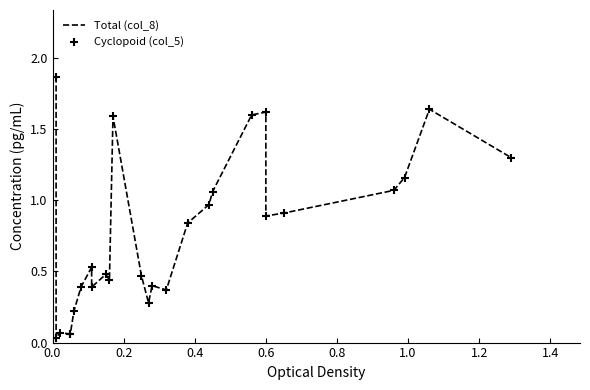

Which series contains the highest Y value?

Total (col_8)